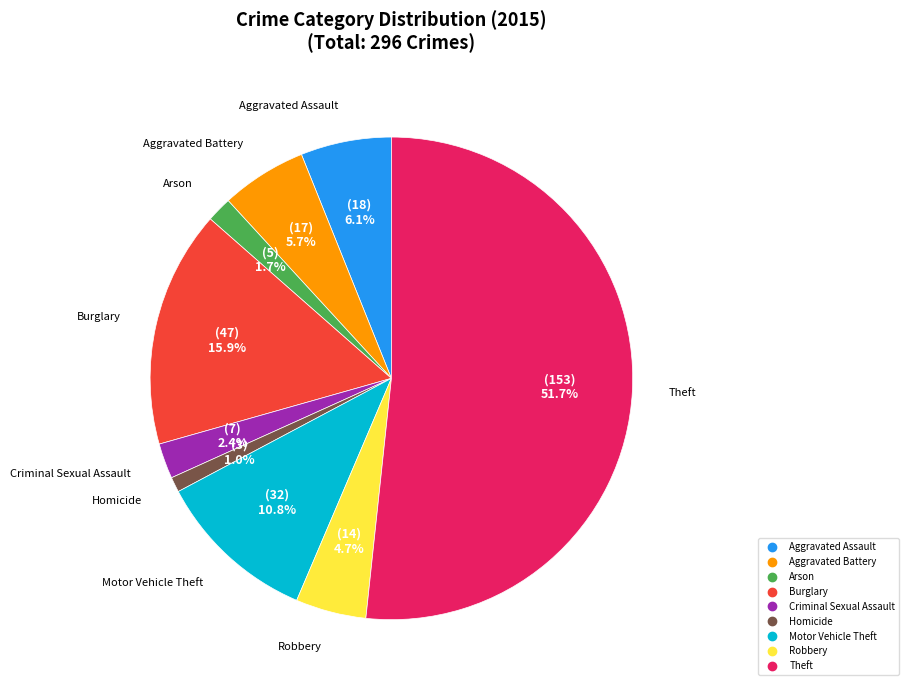

Which category has the biggest portion of the pie?

Theft